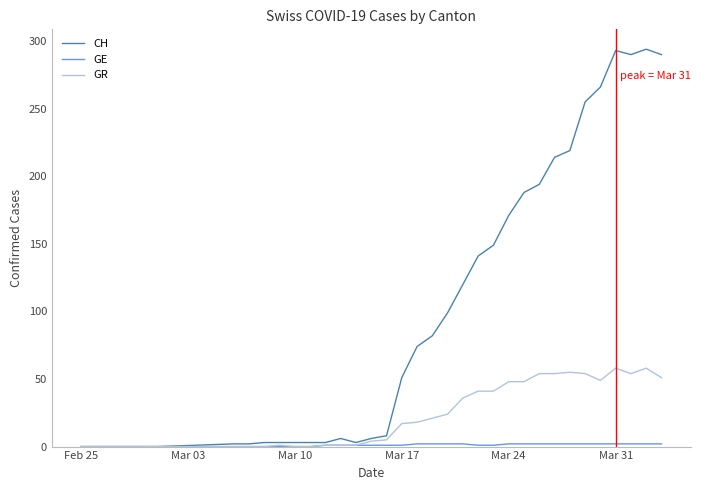

Which series has the largest total across all categories?

CH